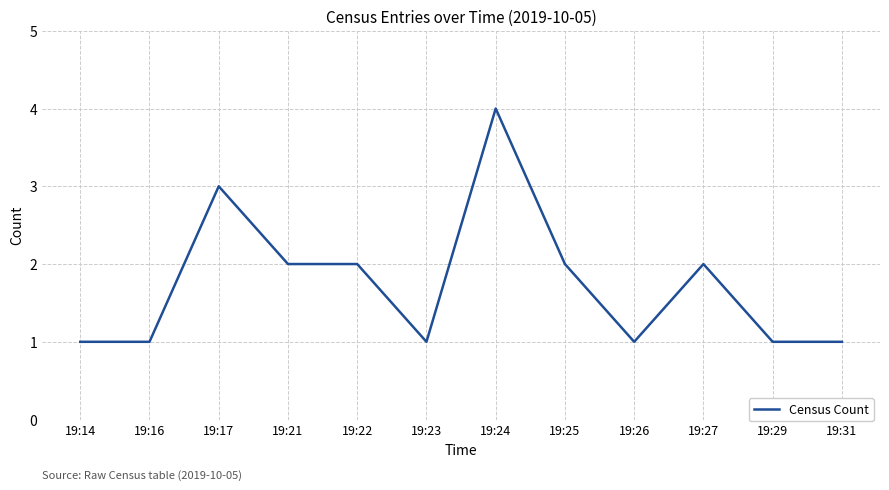

Approximately how many times larger is the value at 19:21 compared to 19:29?

2.0